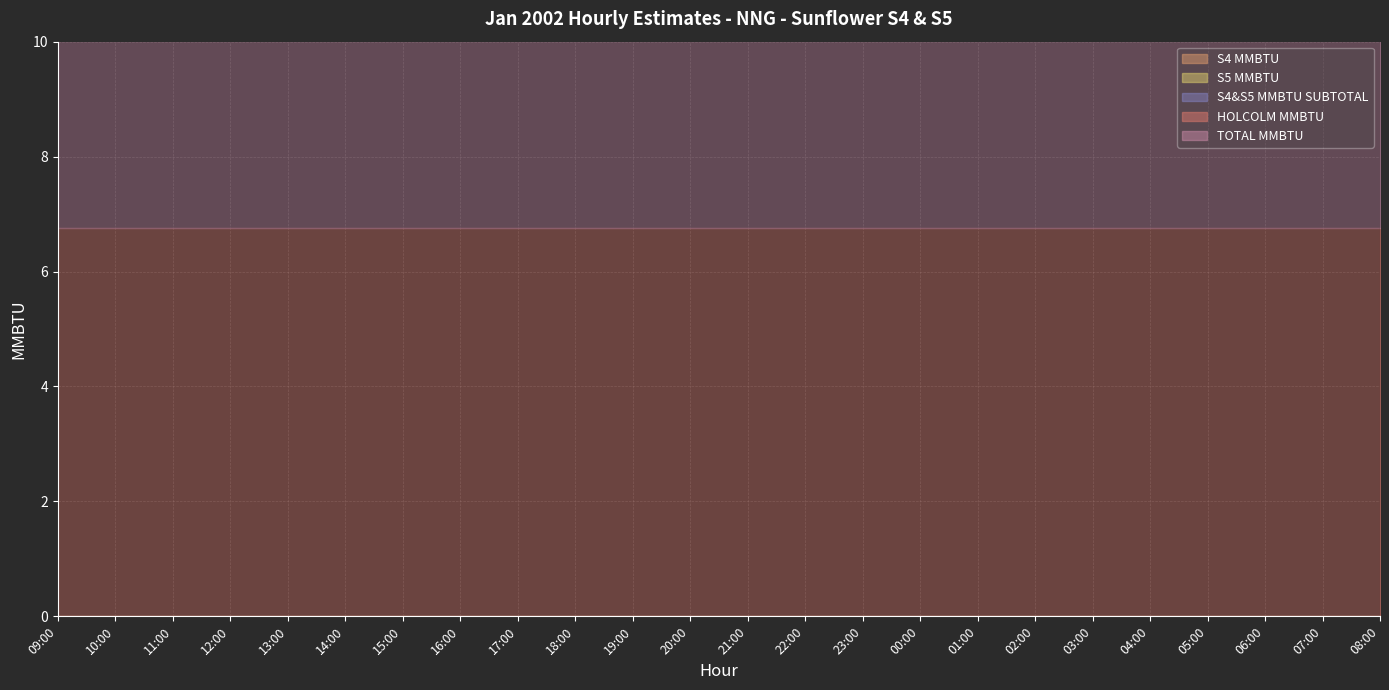

At which category does the chart reach its peak across all series?

09:00